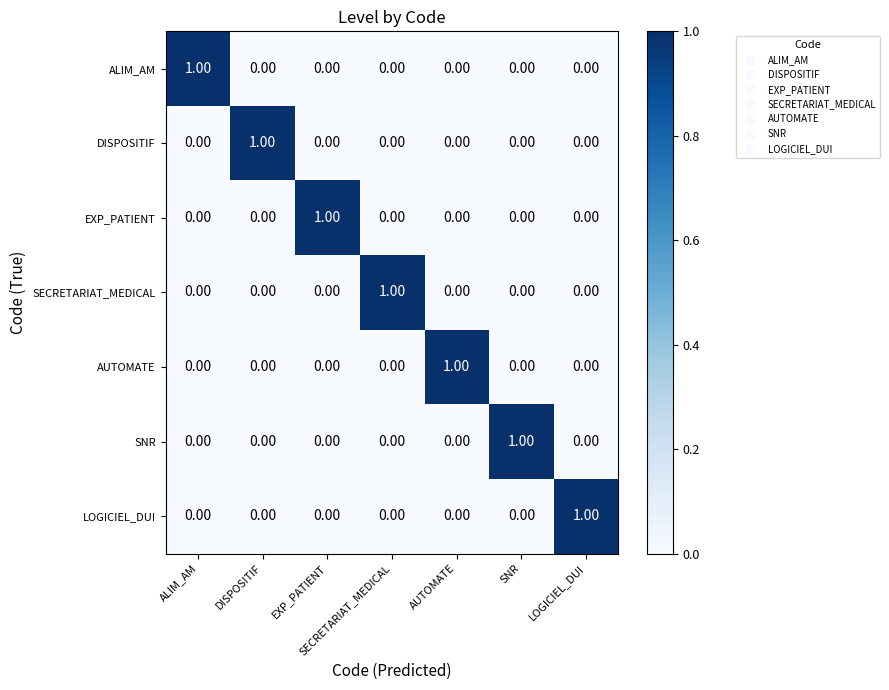

Which category has the highest value in the SECRETARIAT_MEDICAL series?

SECRETARIAT_MEDICAL